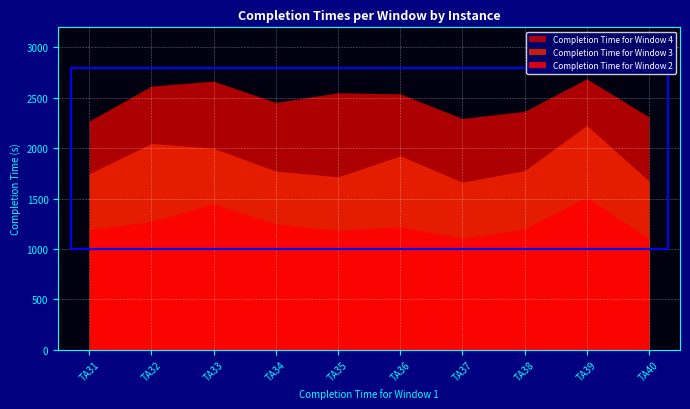

How many series are shown in this chart?

3